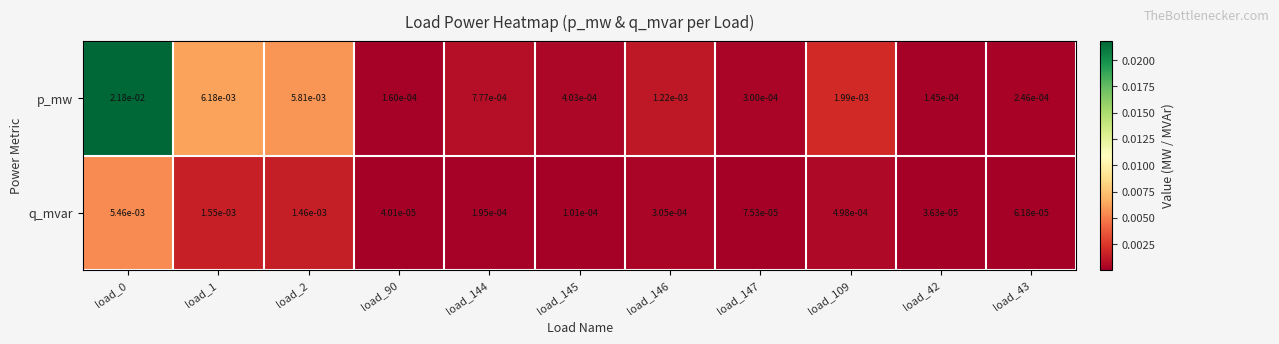

List the series in order of their overall mean, highest first.

p_mw, q_mvar